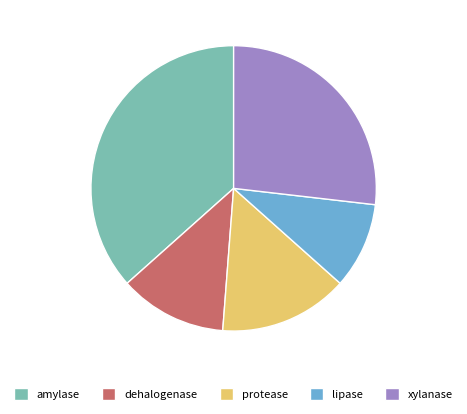

Approximately how many times larger is the value at lipase compared to protease?

0.7